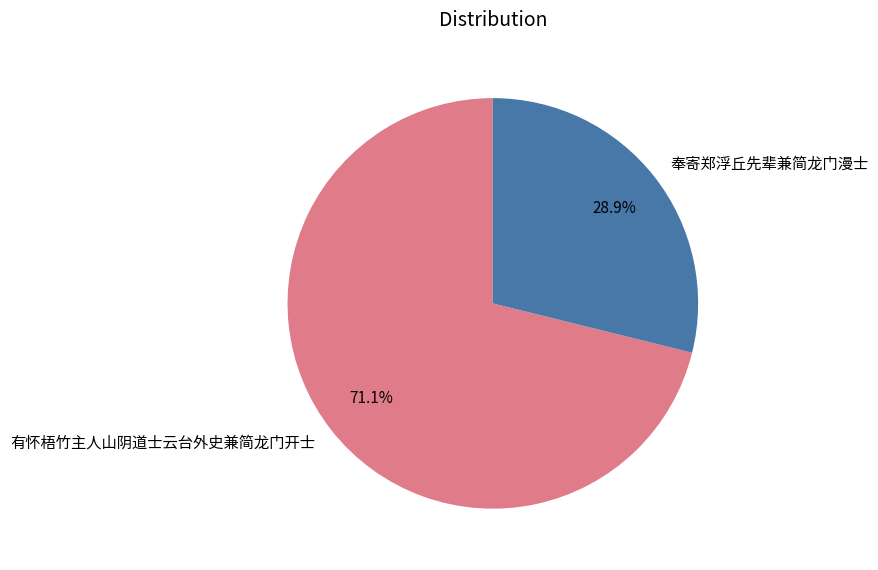

To the nearest percent, what is the average slice percentage?

50%